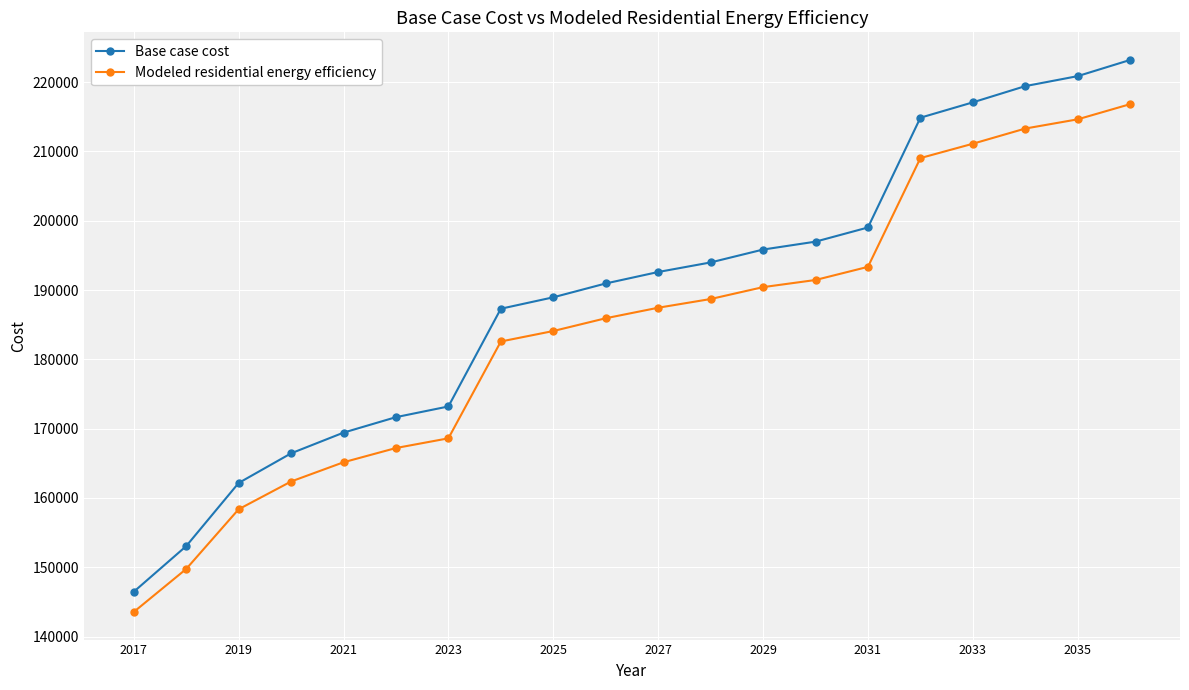

At how many categories does at least one series exceed 180591?

13